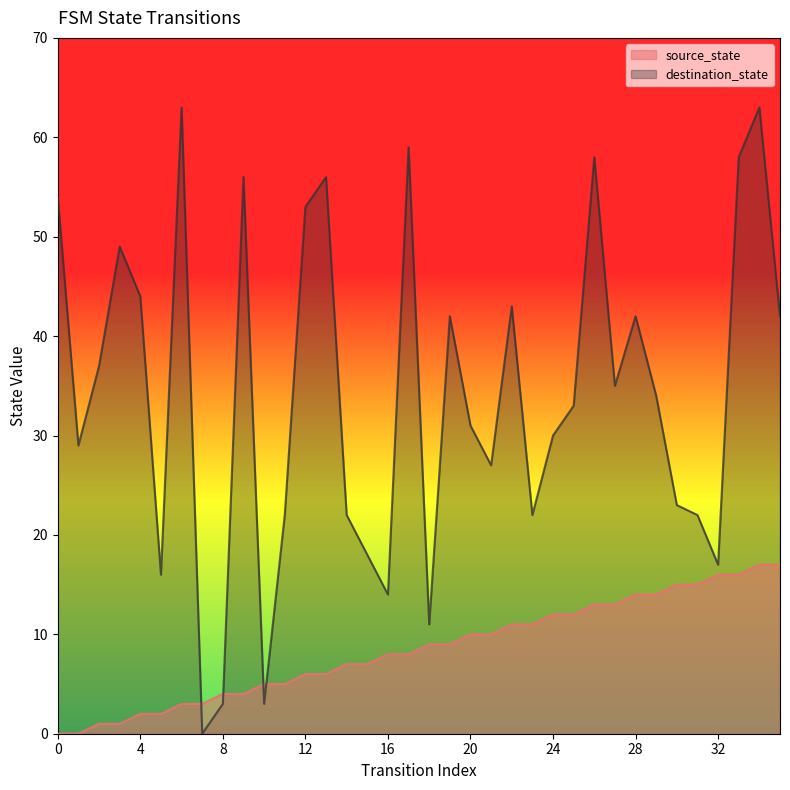

Where is destination_state nearest to the value 31?

20